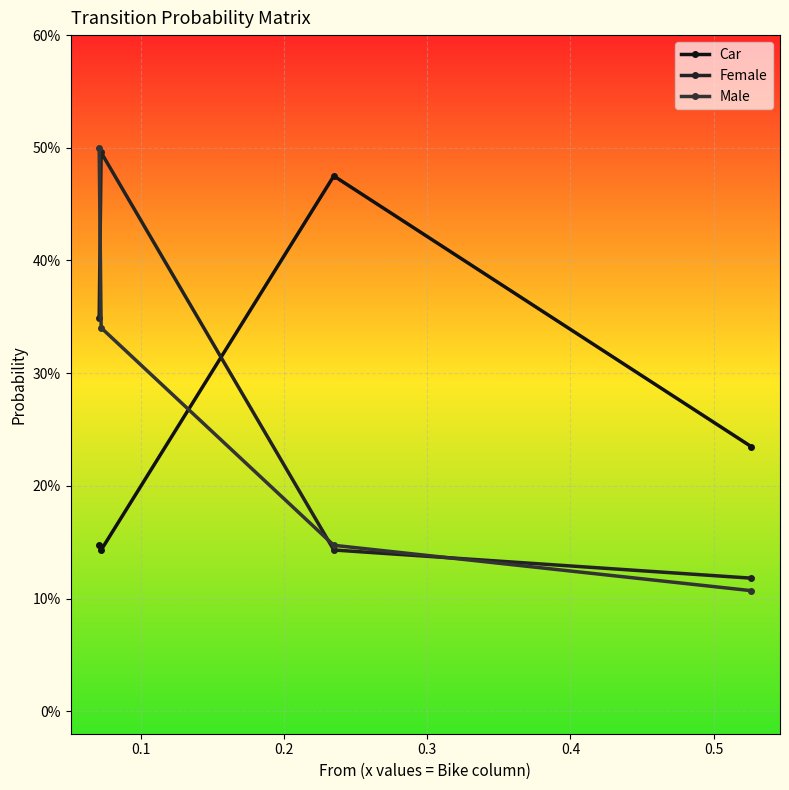

Between 0.1 and 0.3, which series saw the biggest shift?

Male